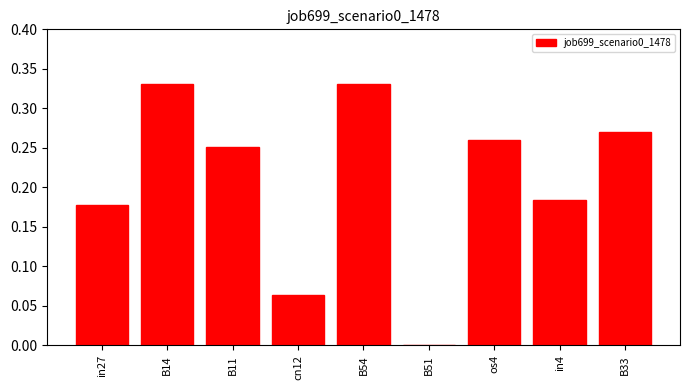

True or false: the data shows 0.0 at B51.

True